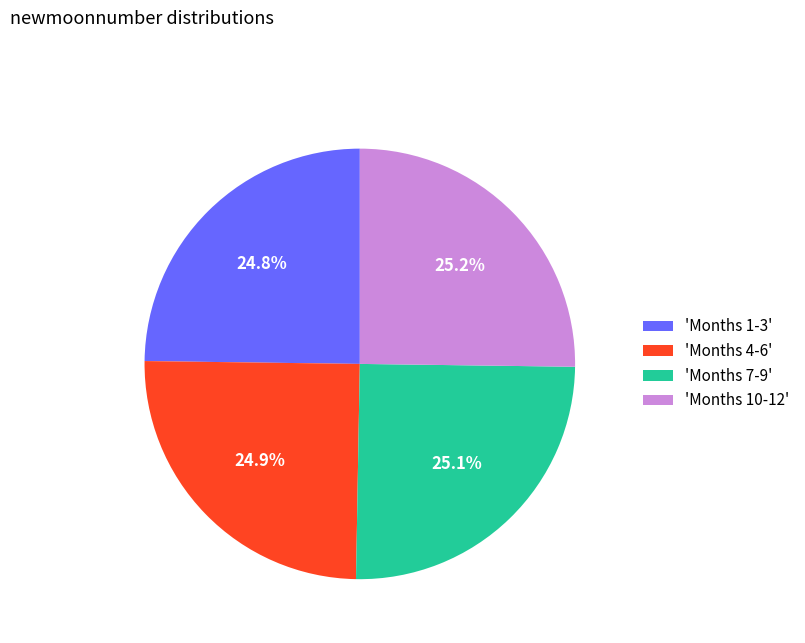

Is 'Months 4-6' the majority of the pie?

No